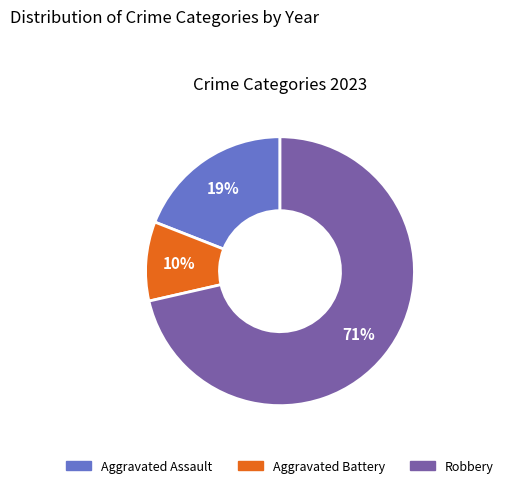

Count the number of slices in the pie.

3